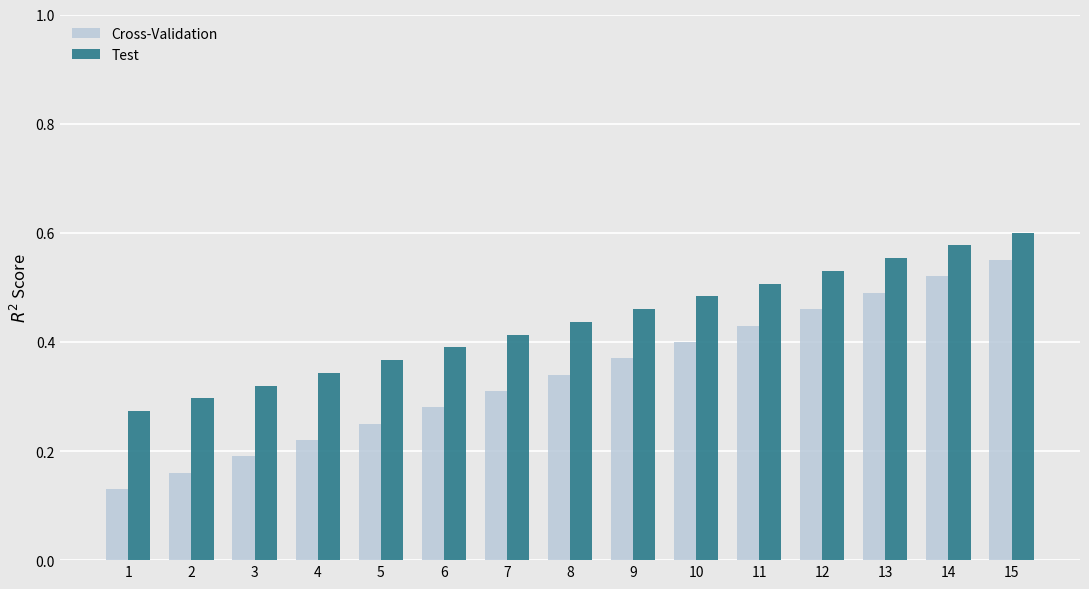

List the labels in order of Cross-Validation value, largest first.

15, 14, 13, 12, 11, 10, 9, 8, 7, 6, 5, 4, 3, 2, 1